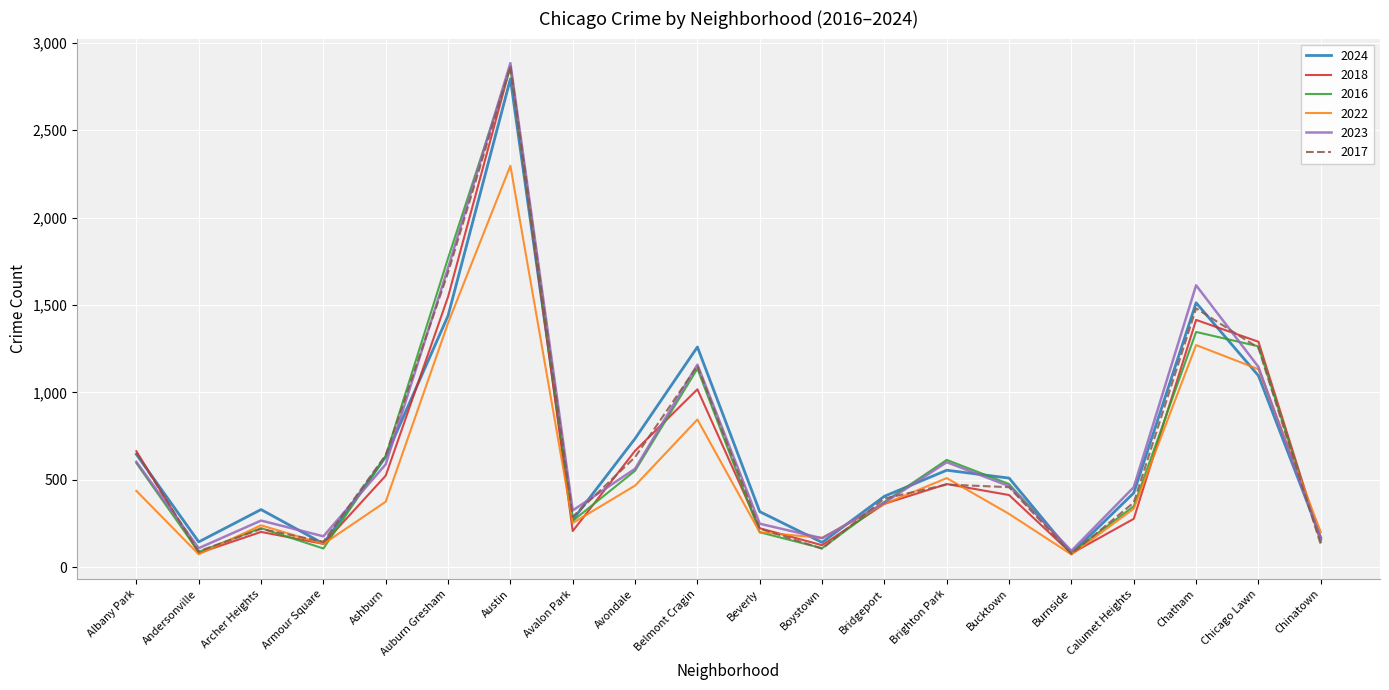

At which category is the sum across all series the highest?

Austin